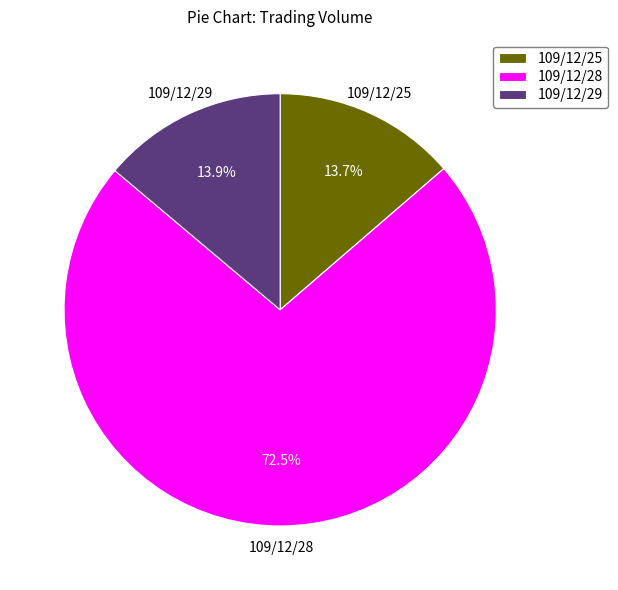

Does 109/12/28 represent more than half of the total?

Yes